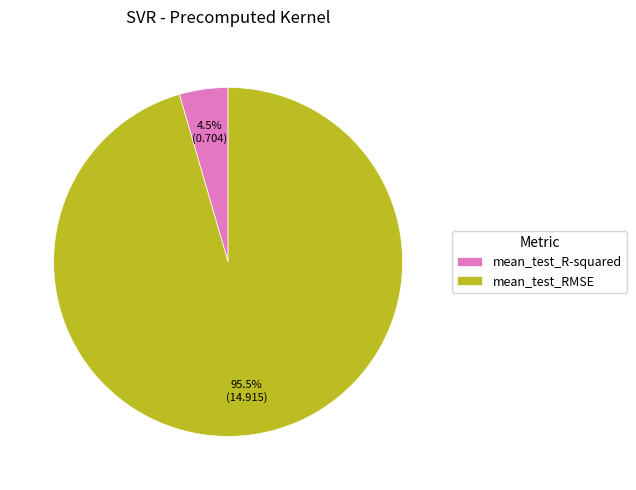

Which slice is the largest?

mean_test_RMSE